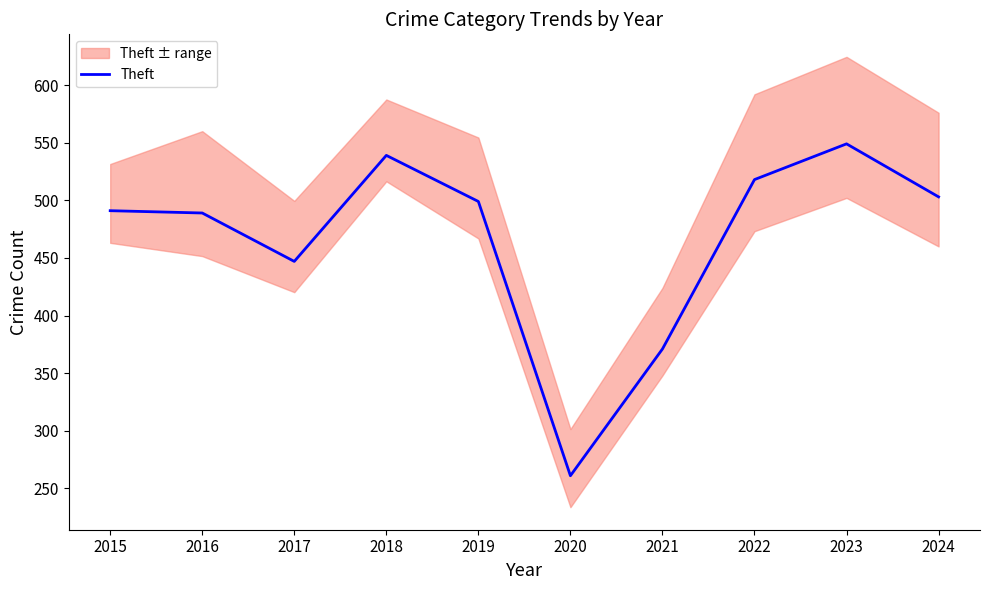

True or false: the data shows 150 at 2021.

False